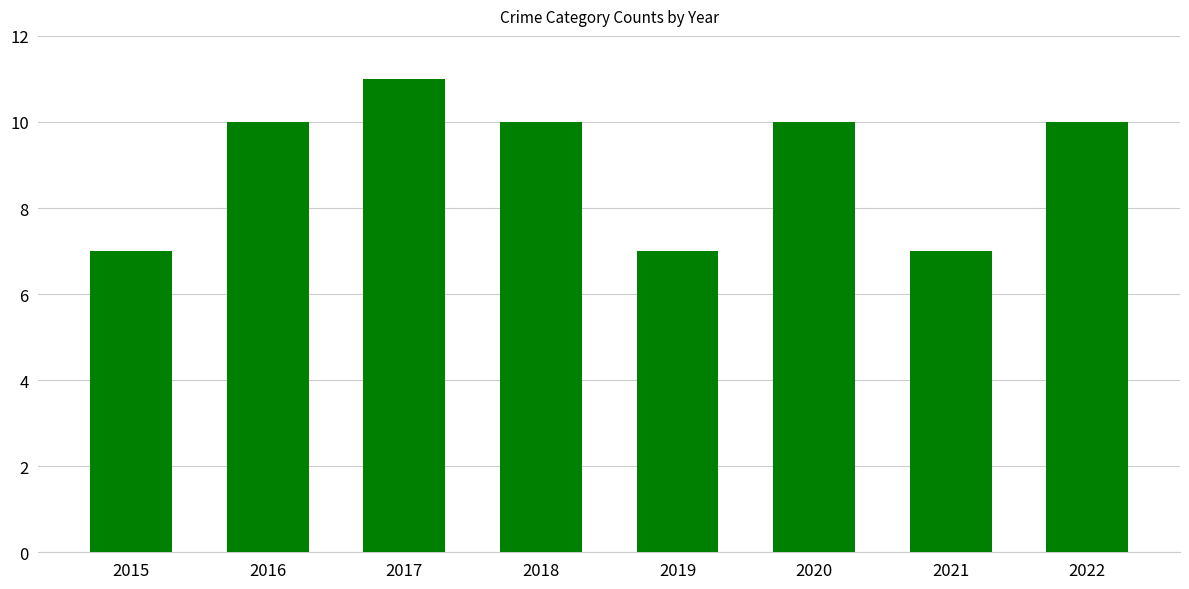

True or false: the data shows 5 at 2022.

False